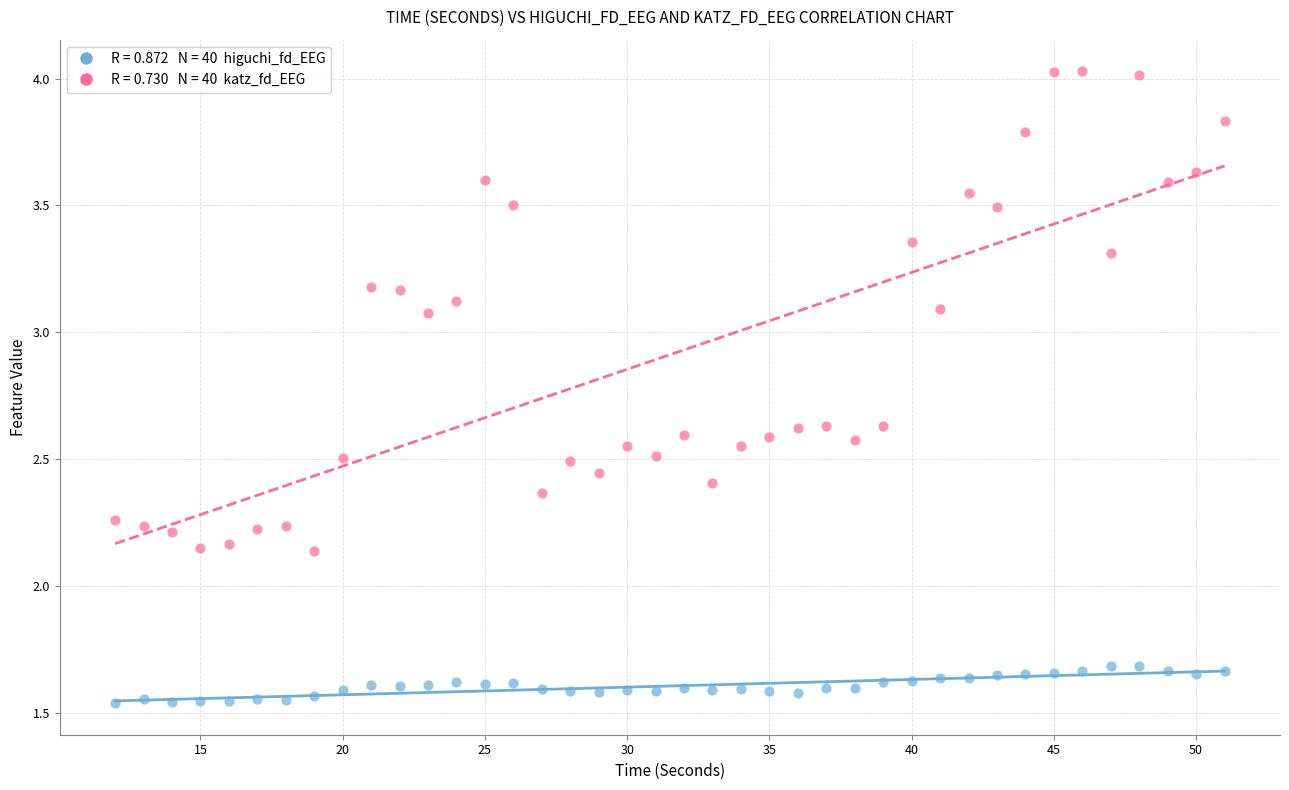

Across all data points, what is the range of Y values (max minus min)?

2.5